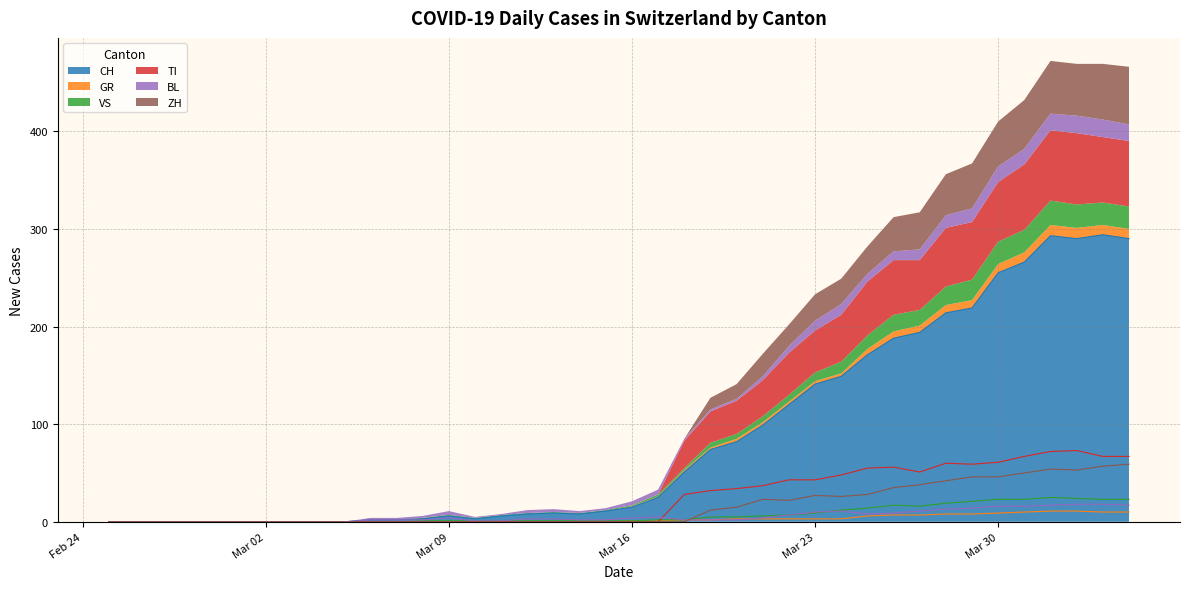

True or false: TI and ZH cross at least once.

False